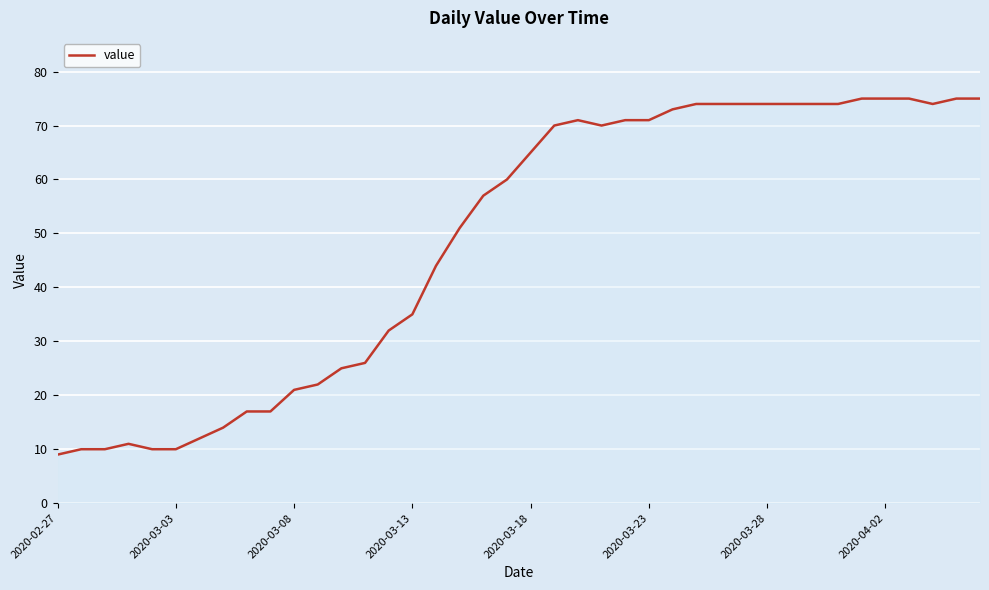

What is the average value?

49